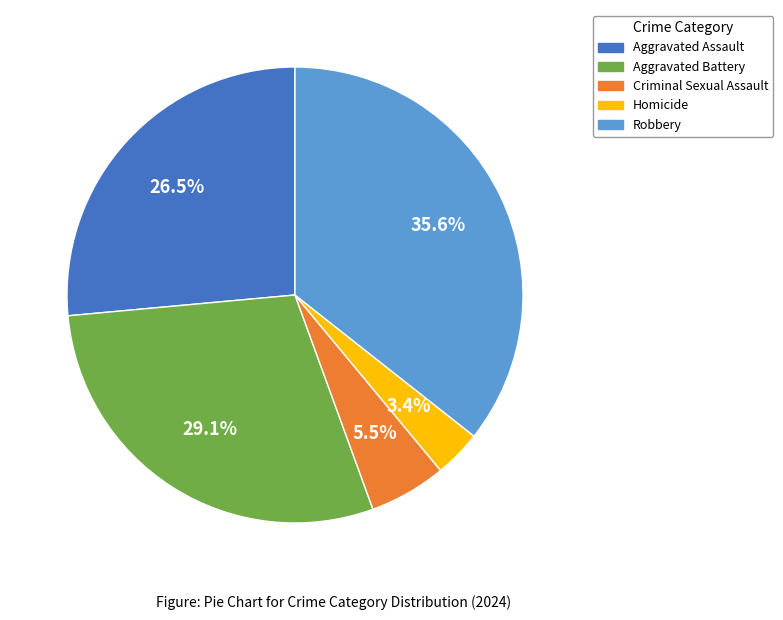

Approximately how many times larger is the value at Aggravated Assault compared to Robbery?

0.7